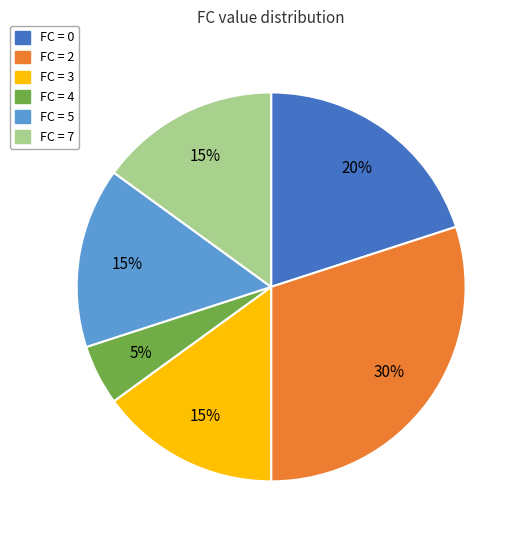

Does any single category account for the majority?

No